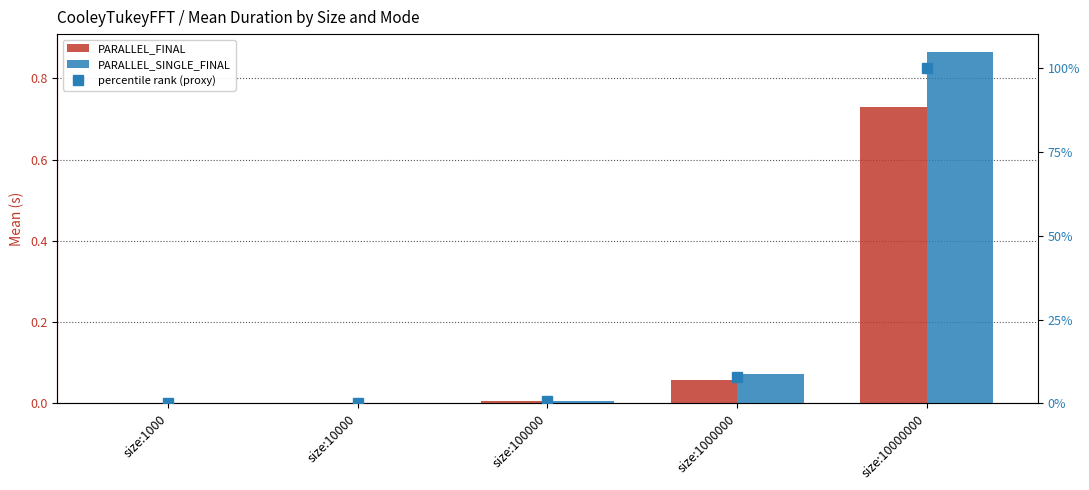

What is the sum of all PARALLEL_SINGLE_FINAL values?

0.9